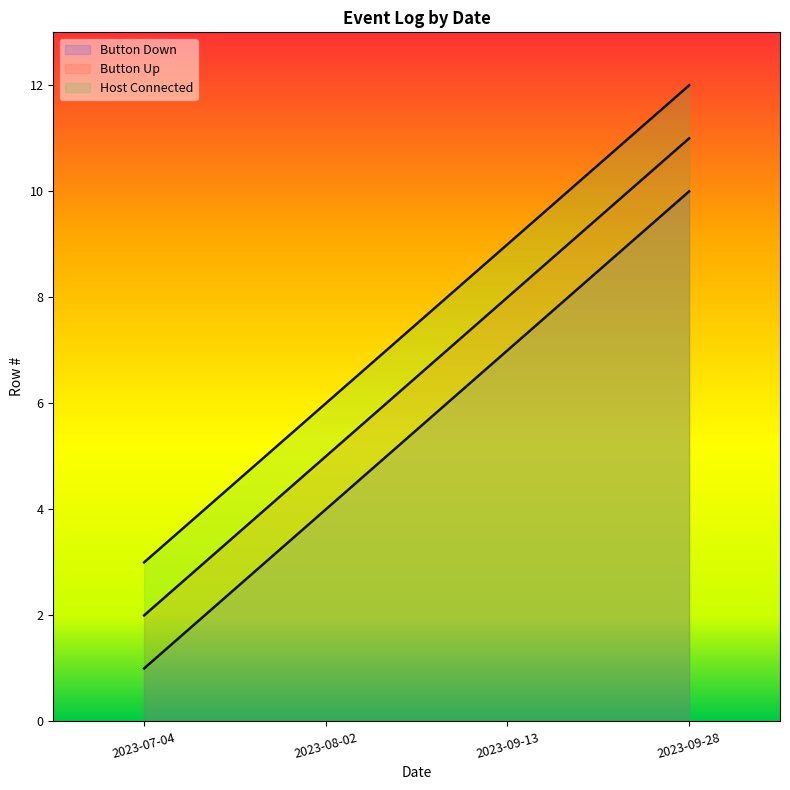

What is the difference between the second highest and minimum values in the Button Up series?

6